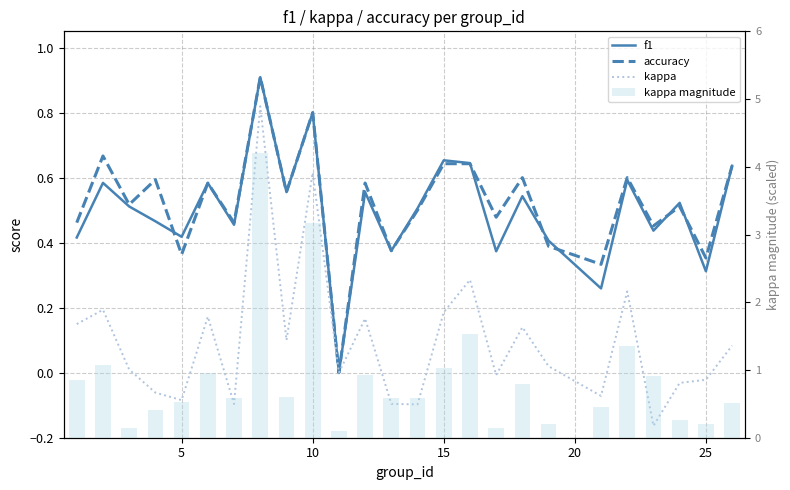

How many distinct data groups are displayed?

4